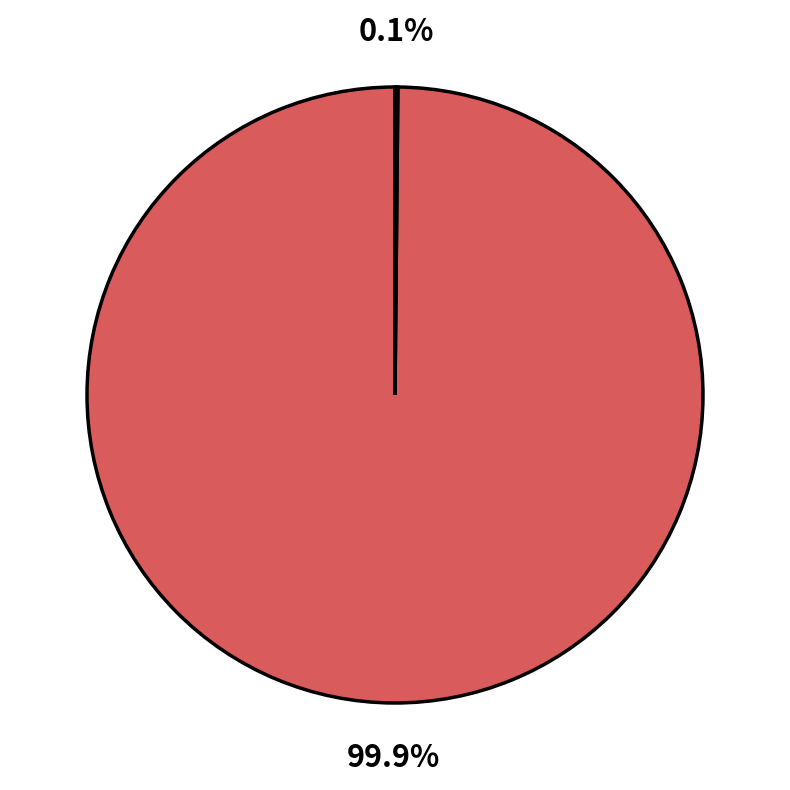

Is there any slice that represents more than half of the pie?

Yes